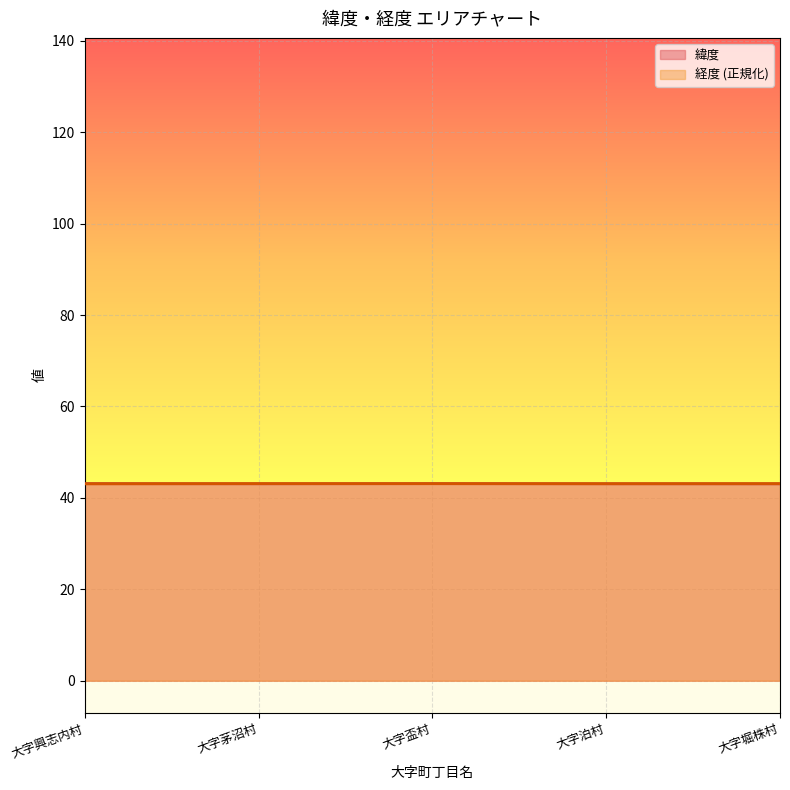

In 緯度, how many points are lower than both neighbors (excluding endpoints)?

1